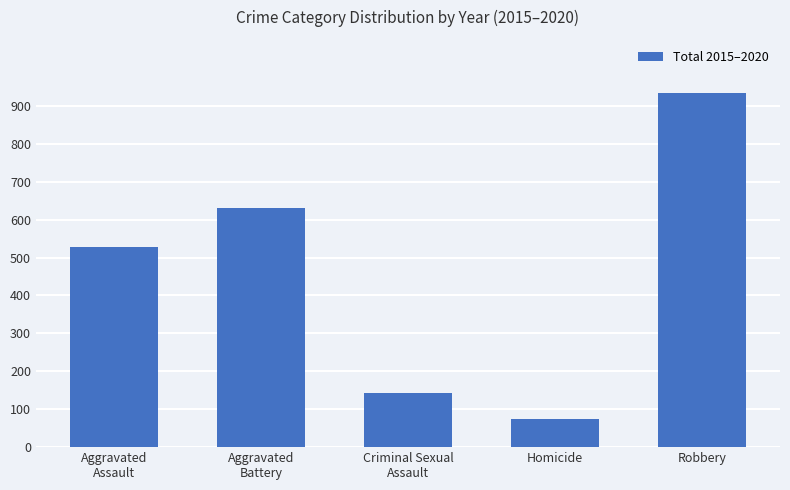

Between Aggravated
Assault and Homicide, which is larger?

Aggravated
Assault